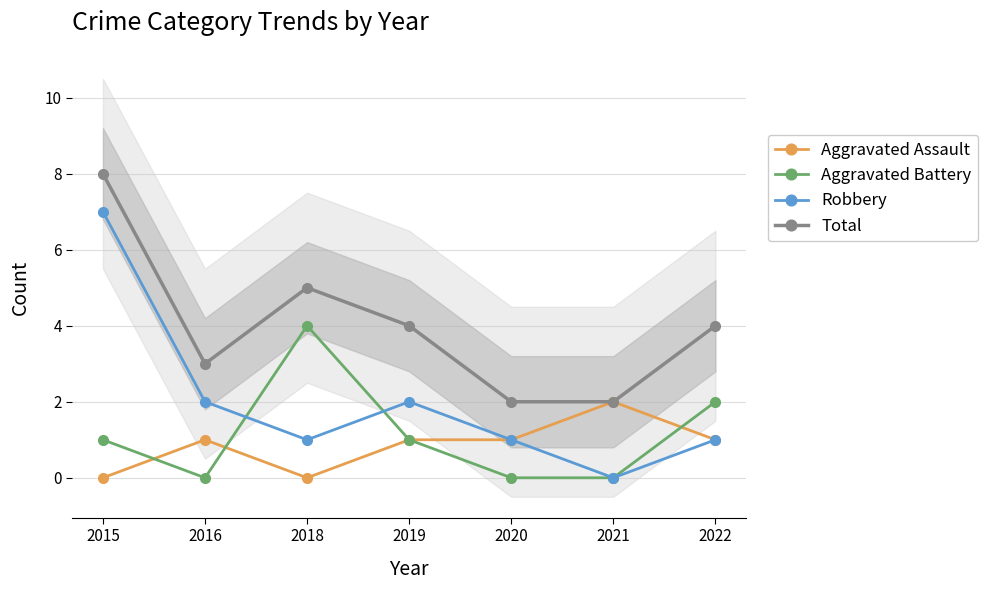

Reading left to right, list all the values displayed in this chart.

Aggravated Assault: 0	1	0	1	1	2	1
Aggravated Battery: 1	0	4	1	0	0	2
Robbery: 7	2	1	2	1	0	1
Total: 8	3	5	4	2	2	4